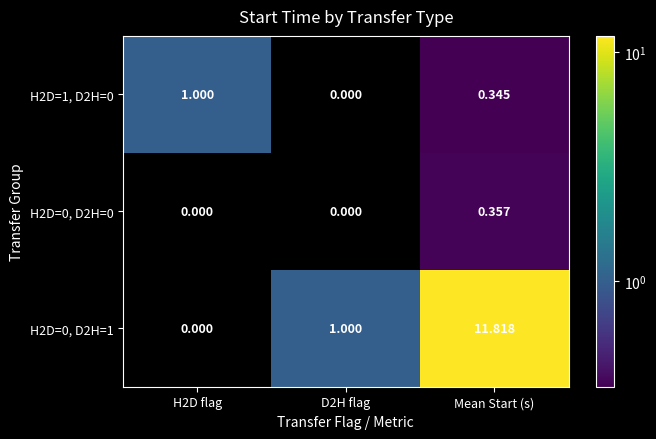

Which label corresponds to the largest value in the chart?

Mean Start (s)